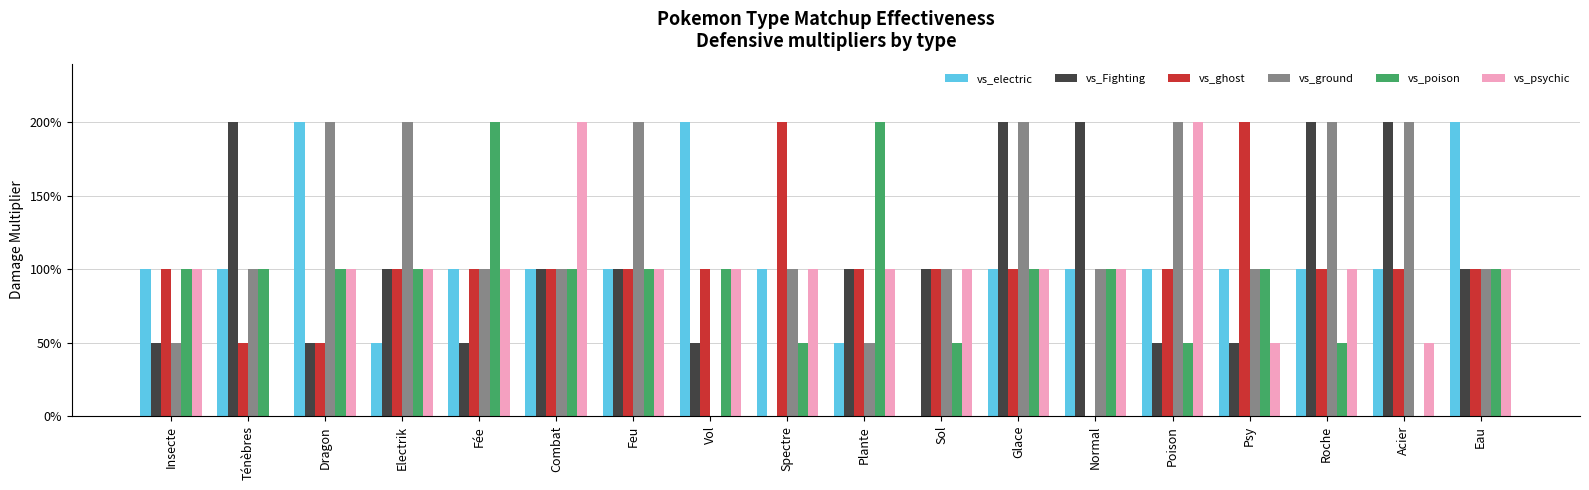

Reading left to right, what are all the values shown in this chart?

vs_electric: 1.0	1.0	2.0	0.5	1.0	1.0	1.0	2.0	1.0	0.5	0.0	1.0	1.0	1.0	1.0	1.0	1.0	2.0
vs_Fighting: 0.5	2.0	0.5	1.0	0.5	1.0	1.0	0.5	0.0	1.0	1.0	2.0	2.0	0.5	0.5	2.0	2.0	1.0
vs_ghost: 1.0	0.5	0.5	1.0	1.0	1.0	1.0	1.0	2.0	1.0	1.0	1.0	0.0	1.0	2.0	1.0	1.0	1.0
vs_ground: 0.5	1.0	2.0	2.0	1.0	1.0	2.0	0.0	1.0	0.5	1.0	2.0	1.0	2.0	1.0	2.0	2.0	1.0
vs_poison: 1.0	1.0	1.0	1.0	2.0	1.0	1.0	1.0	0.5	2.0	0.5	1.0	1.0	0.5	1.0	0.5	0.0	1.0
vs_psychic: 1.0	0.0	1.0	1.0	1.0	2.0	1.0	1.0	1.0	1.0	1.0	1.0	1.0	2.0	0.5	1.0	0.5	1.0